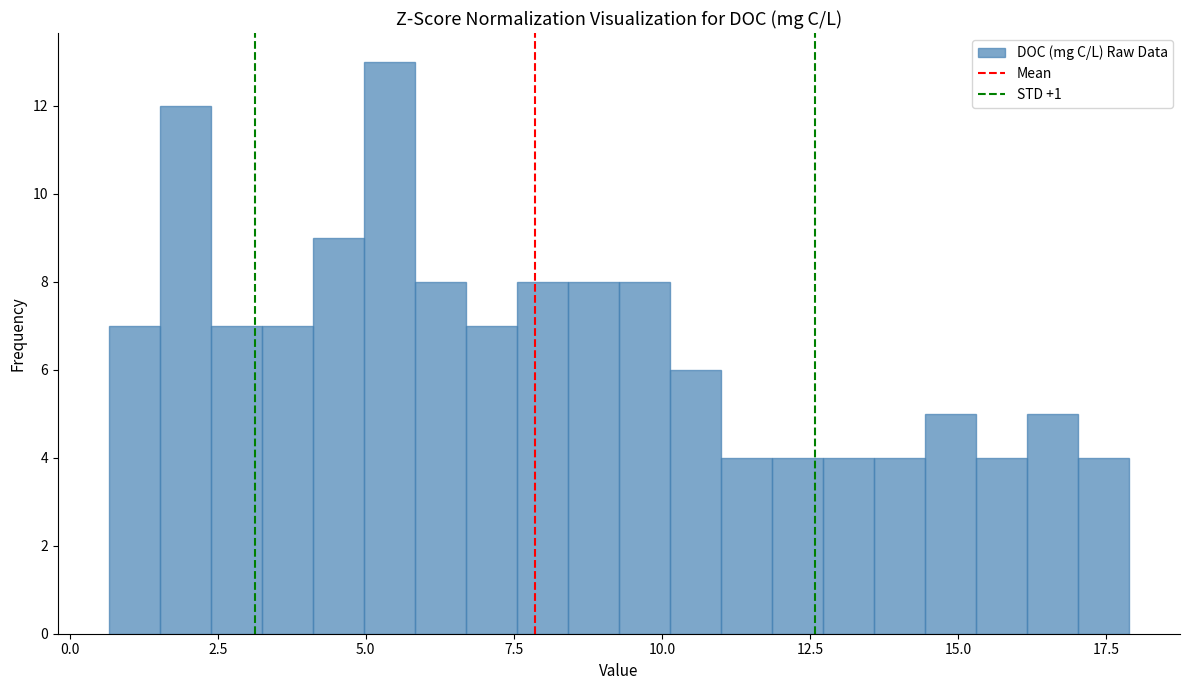

Around what value on the x-axis is the tallest bar? Give the approximate position of its centre, as read against the axis.

5.5